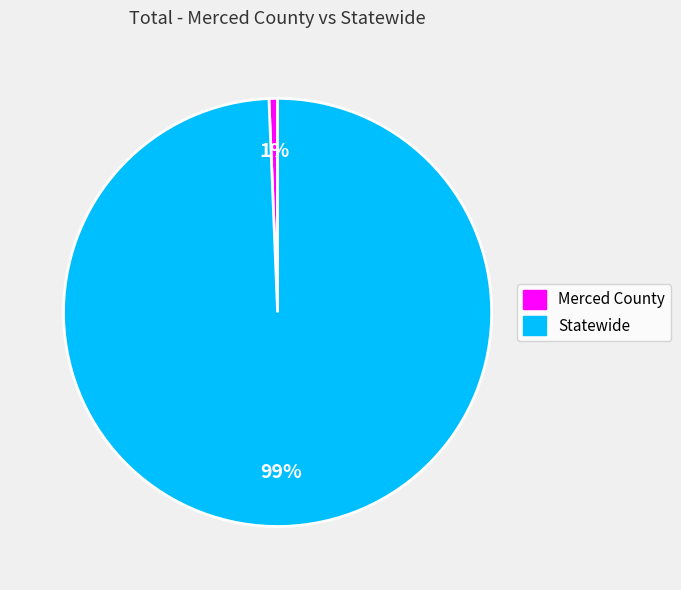

Which category has the biggest portion of the pie?

Statewide